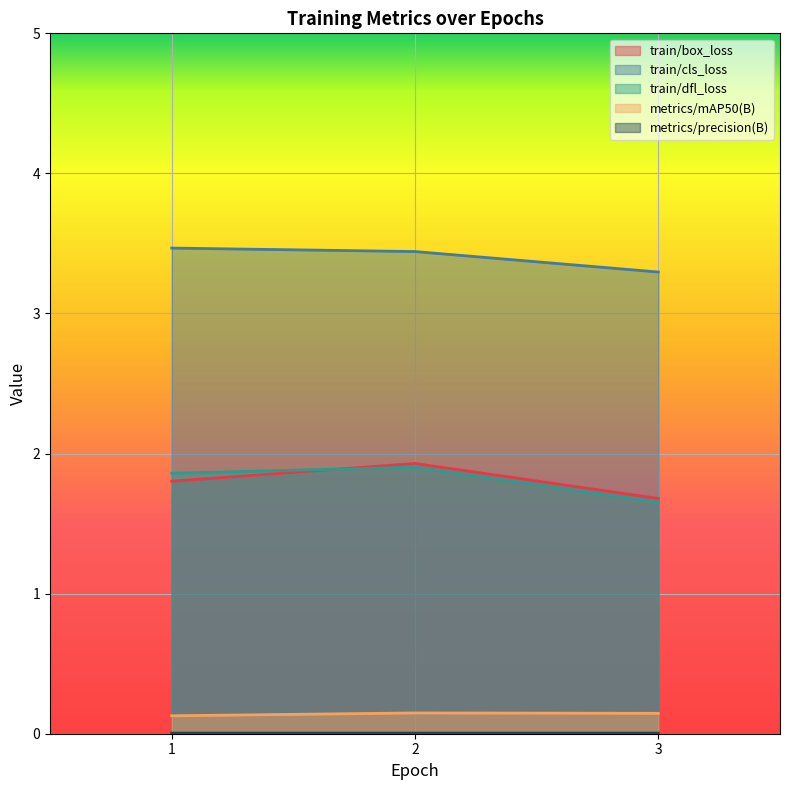

Count the number of categories in the chart.

3